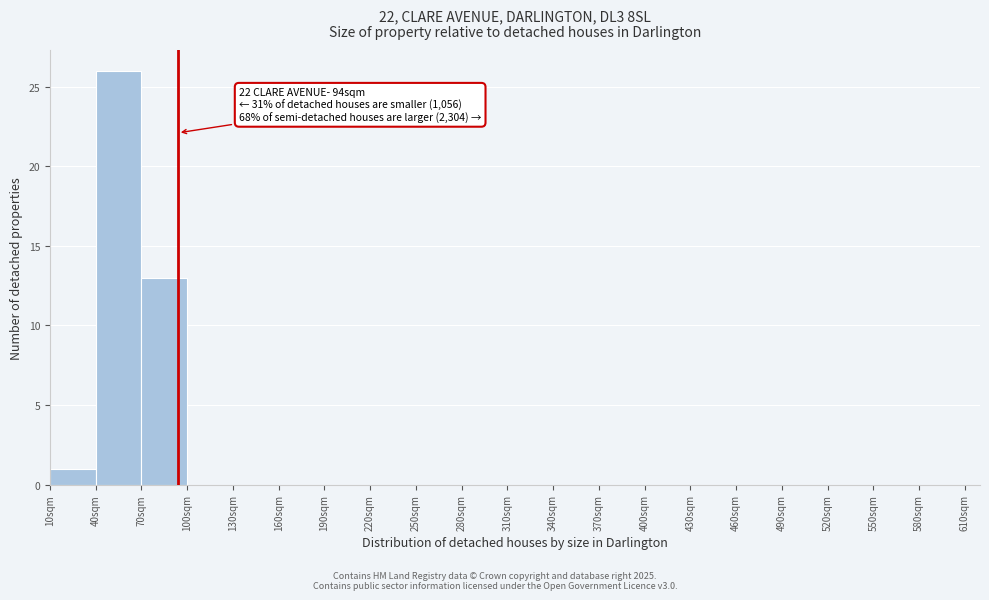

Which range on the x-axis has the tallest bar?

40 to 70